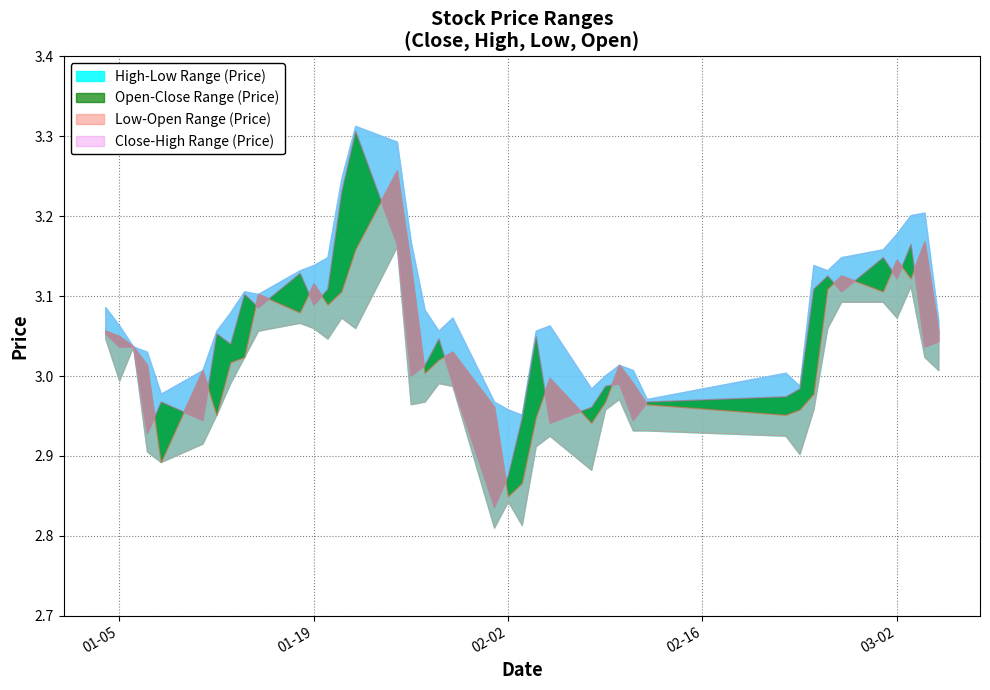

How many interior local valleys does the low series have?

10